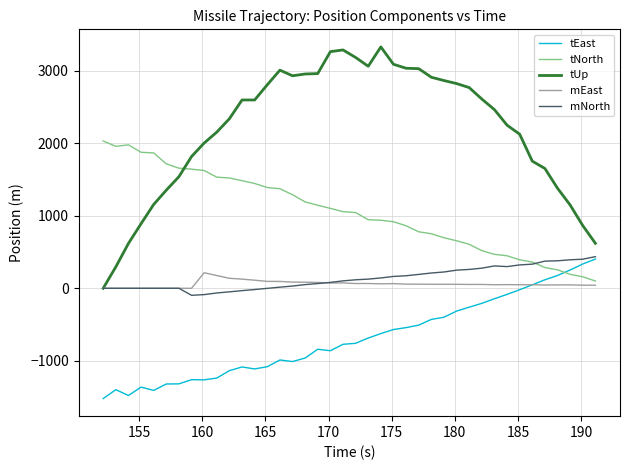

True or false: tNorth and tUp intersect in this chart.

True